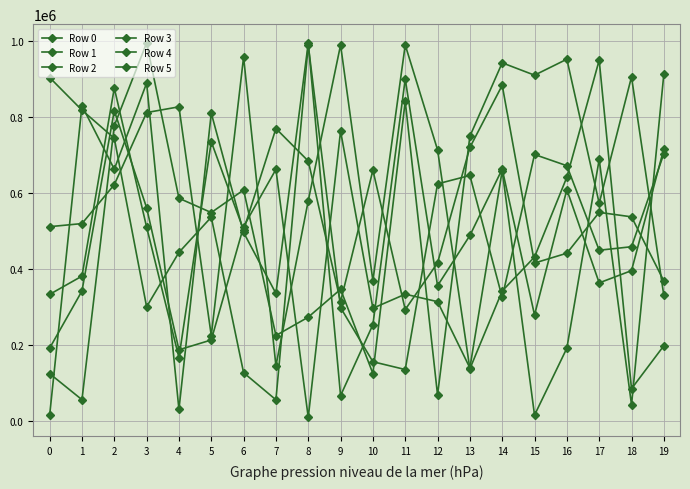

List the series in order of their peak value, lowest first.

Row 3, Row 2, Row 1, Row 4, Row 5, Row 0